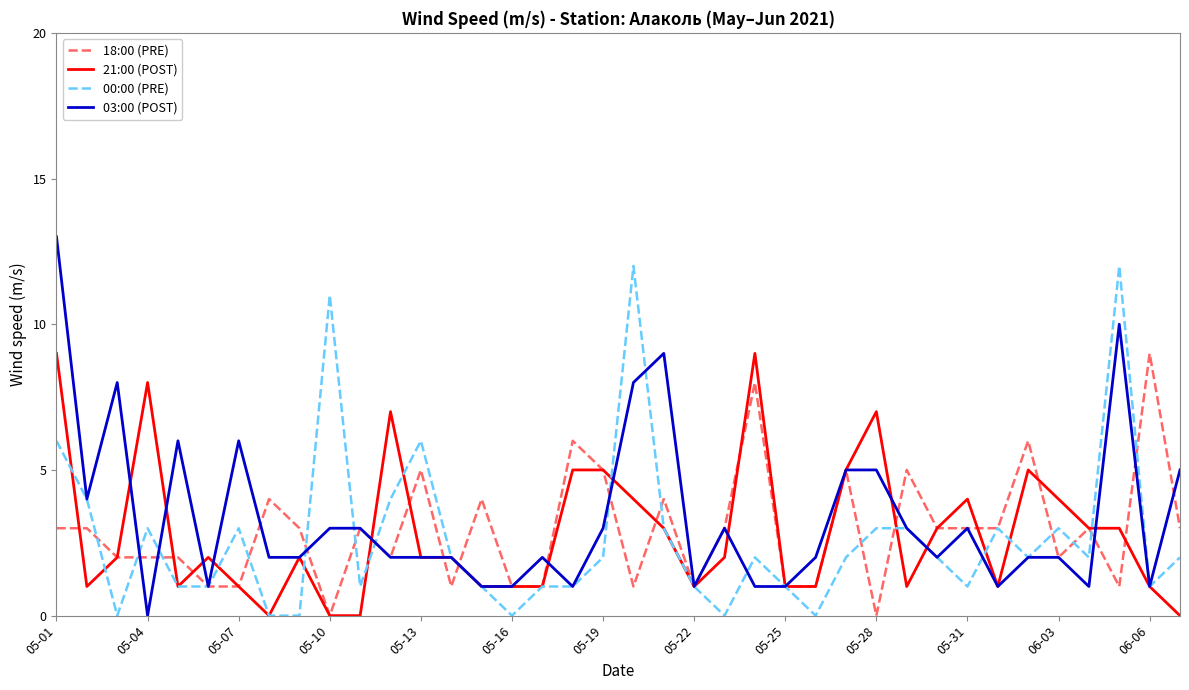

What are all the series names shown in the legend?

18:00 (PRE), 21:00 (POST), 00:00 (PRE), 03:00 (POST)